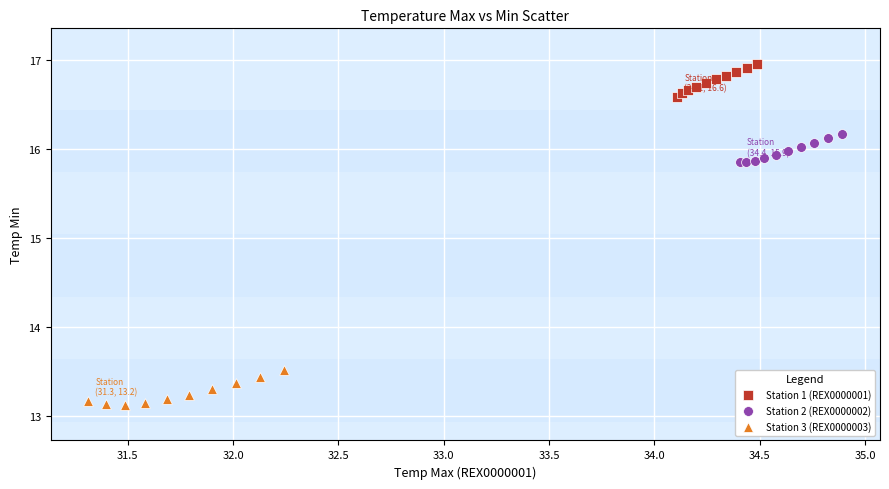

Which series contains the lowest Y value?

Station 3 (REX0000003)